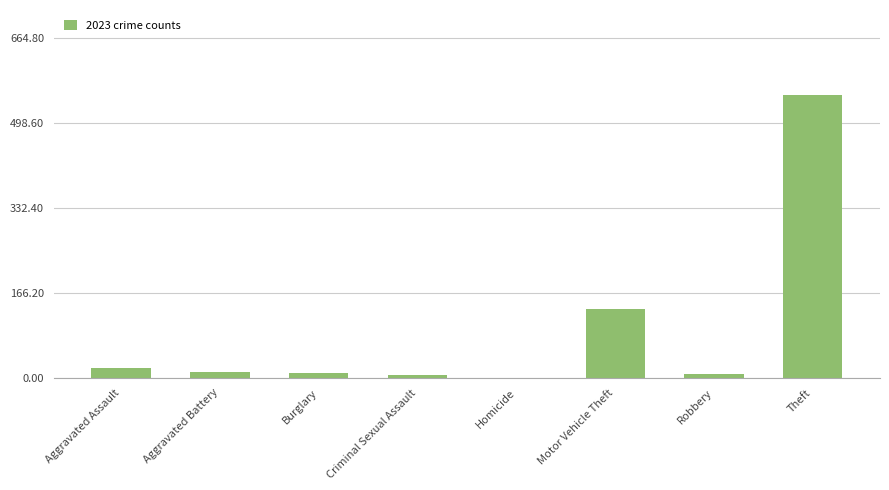

What is the change in value from Motor Vehicle Theft to Theft?

+420